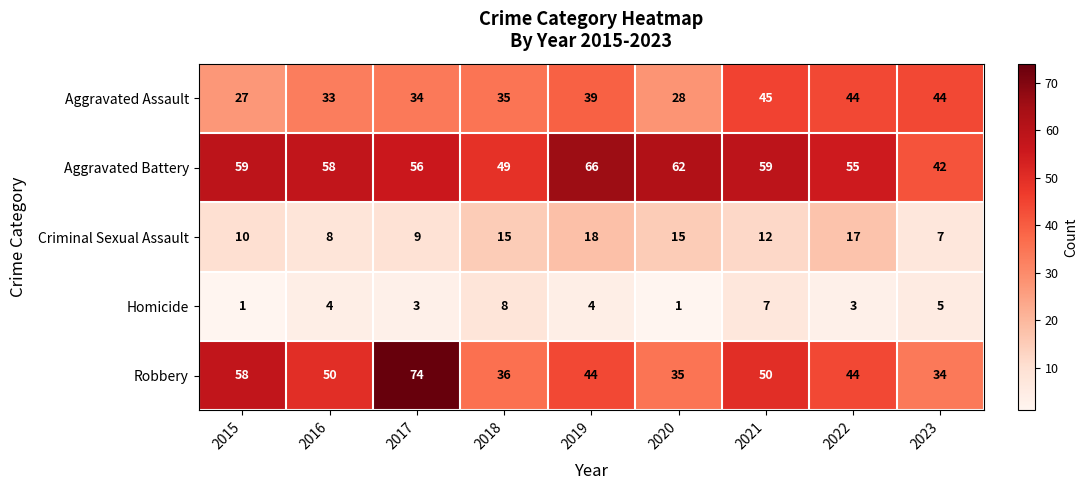

What is the sum of the Criminal Sexual Assault values at 2016 and 2015?

18